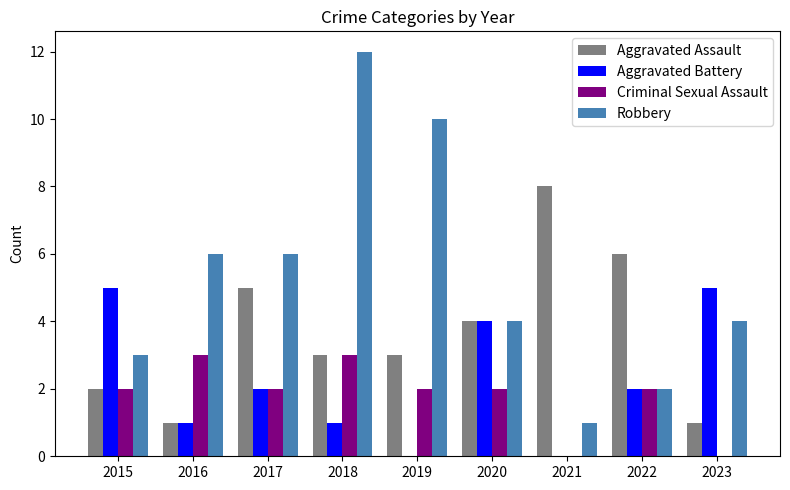

At which category is the sum across all series the highest?

2018